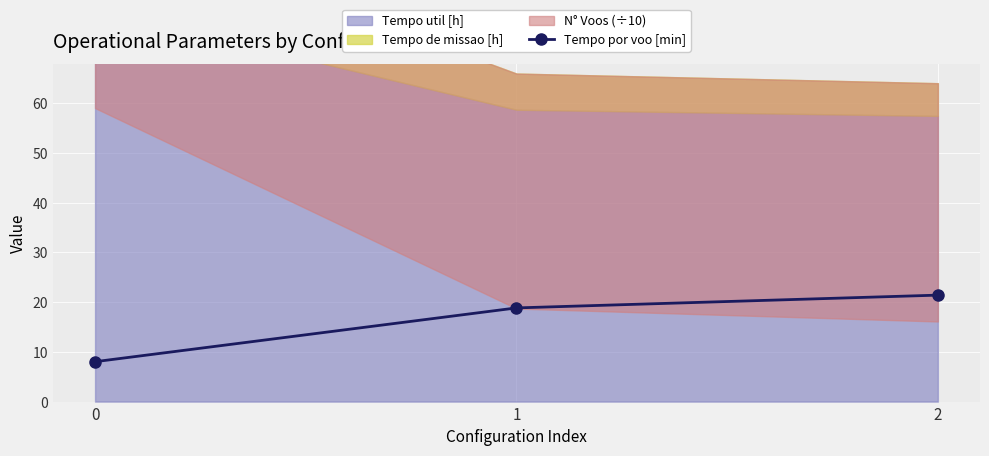

Where is the data nearest to the value 14?

1